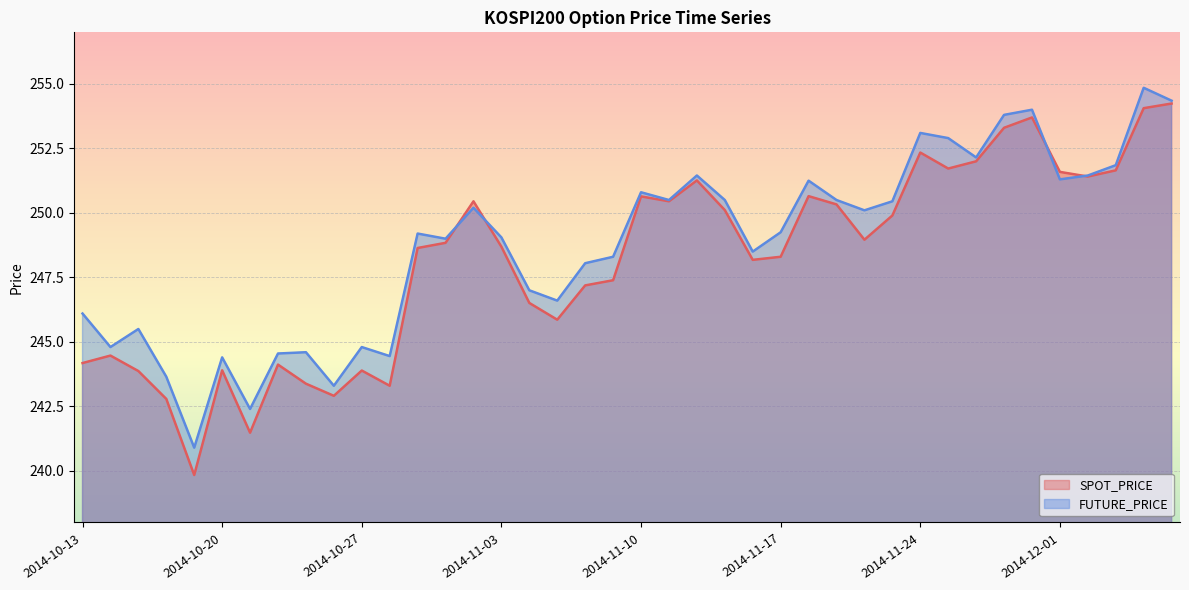

At how many categories does at least one series exceed 252?

7